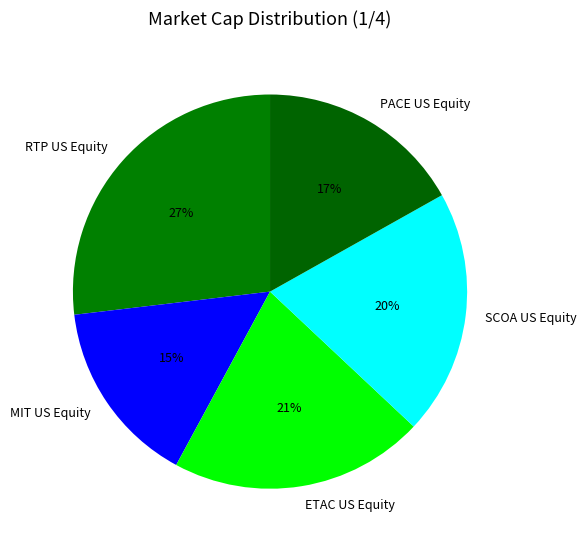

To the nearest percent, what percentage of the pie is RTP US Equity?

27%